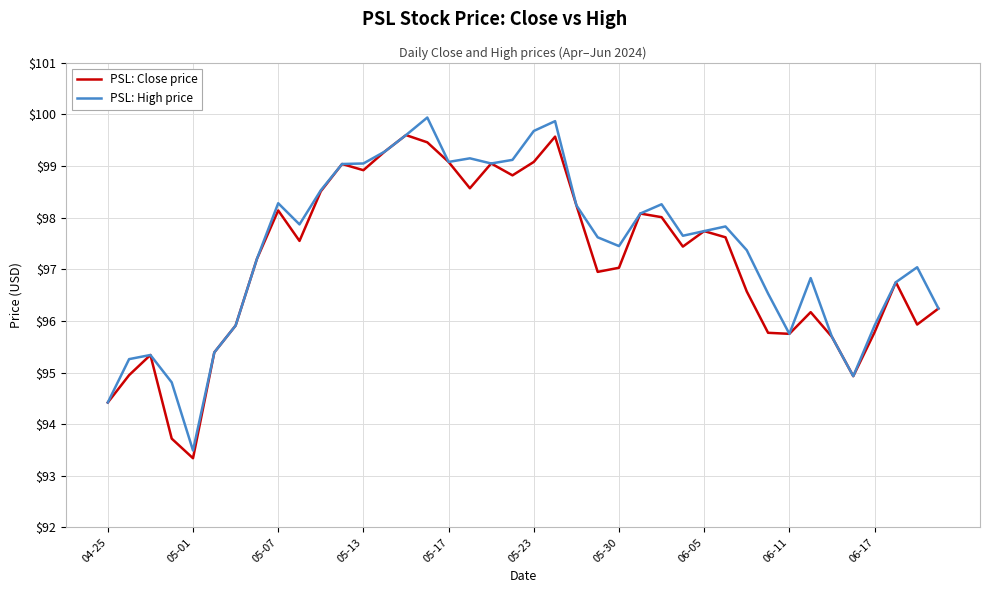

What is the smallest value displayed?

93.3